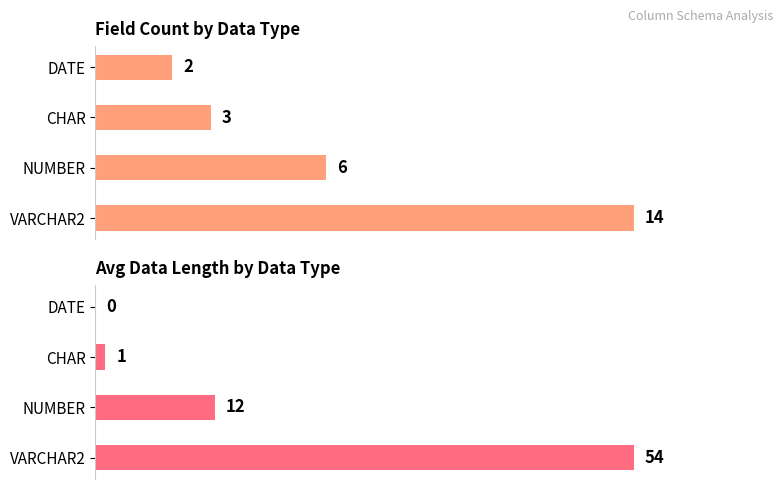

What is the difference between the second highest and second lowest values in the Avg Data Length series?

11